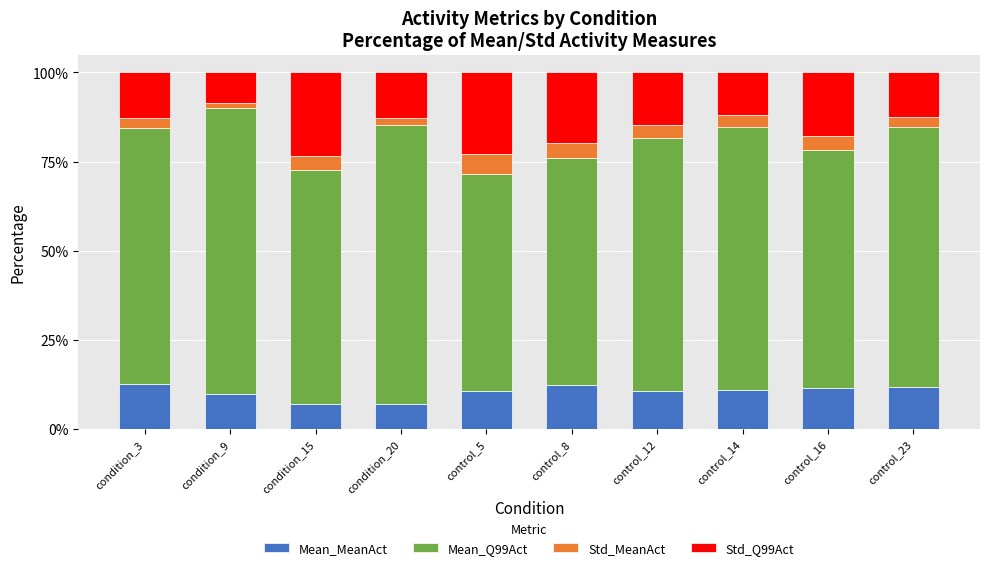

What is the lowest value of the Mean_MeanAct series?

7.1